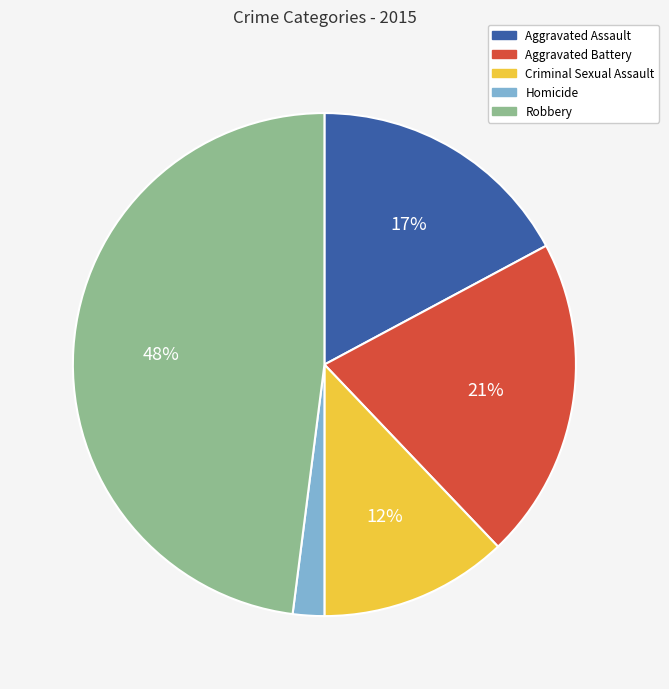

What is the smallest slice in the pie chart?

Homicide